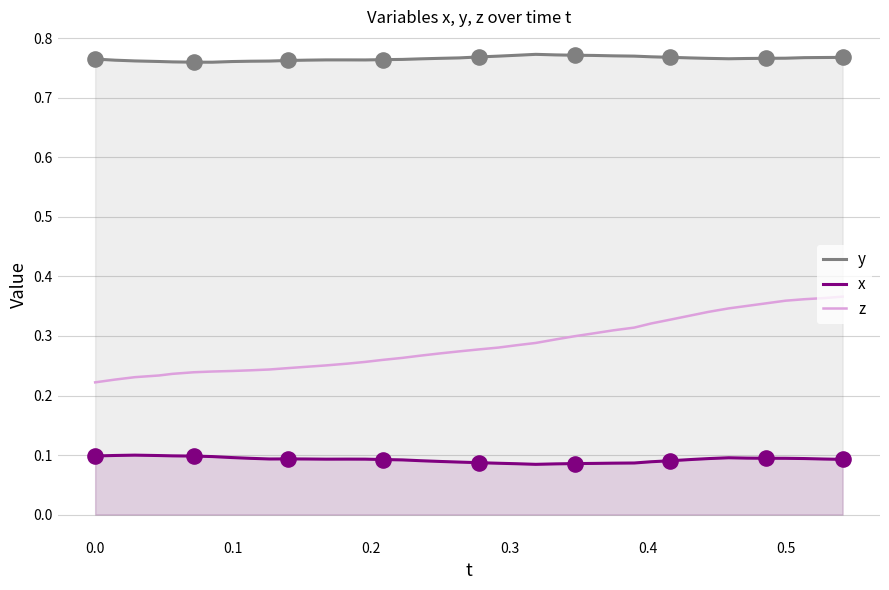

True or false: y and z intersect in this chart.

False